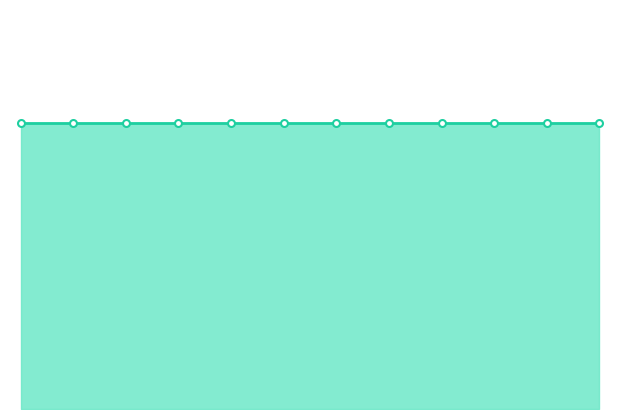

Does the chart display data point markers on the line(s)?

No